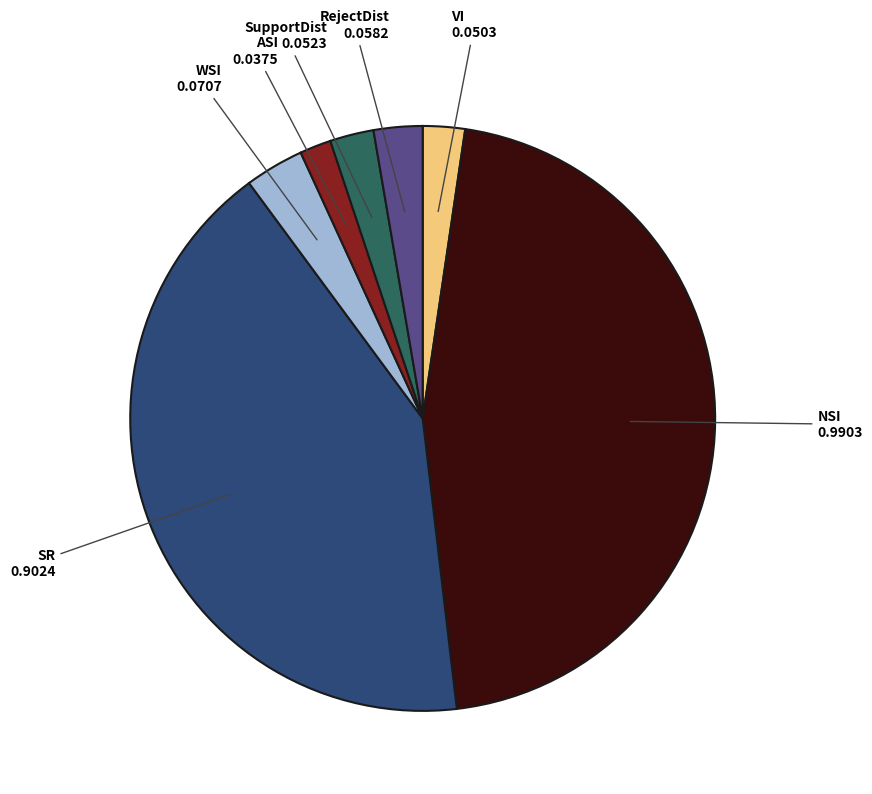

Is it true that RejectDist is 3% of the pie?

True